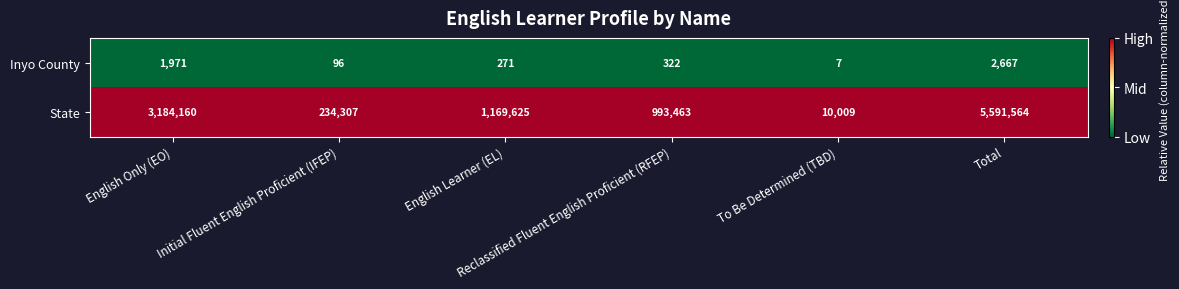

Which series has the largest total across all categories?

State